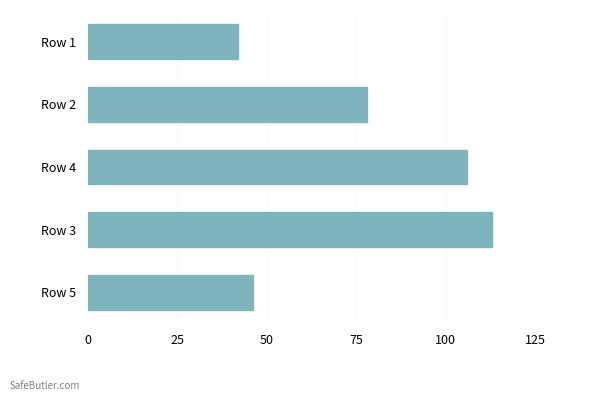

Which has a higher value, Row 2 or Row 4?

Row 4